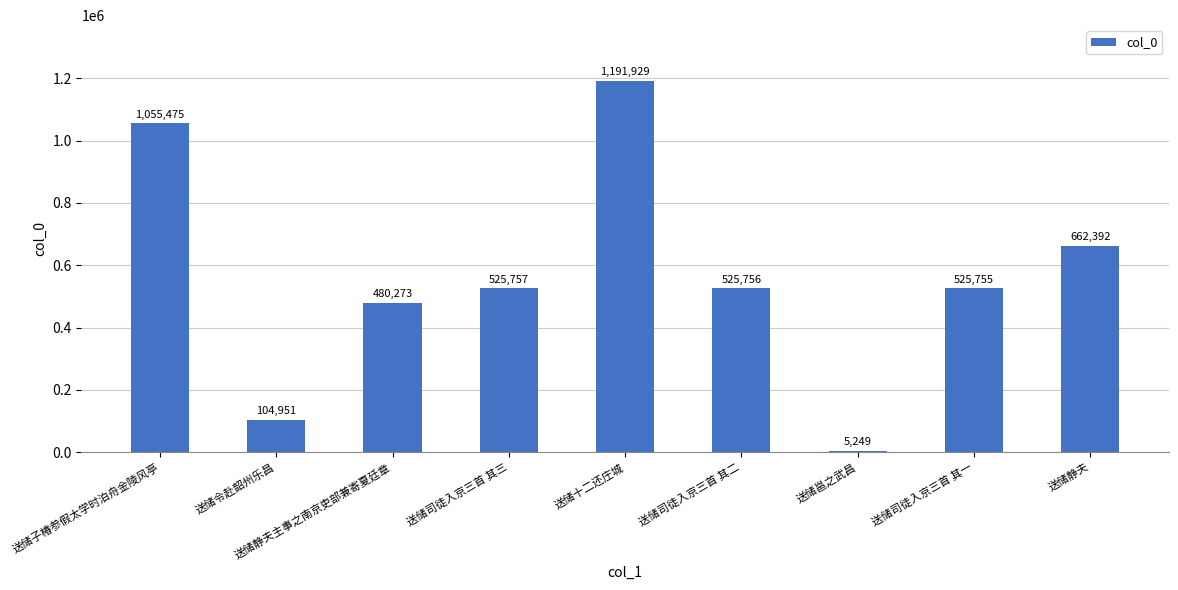

Reading right to left, transcribe all the data shown in this chart.

662392	525755	5249	525756	1191929	525757	480273	104951	1055475